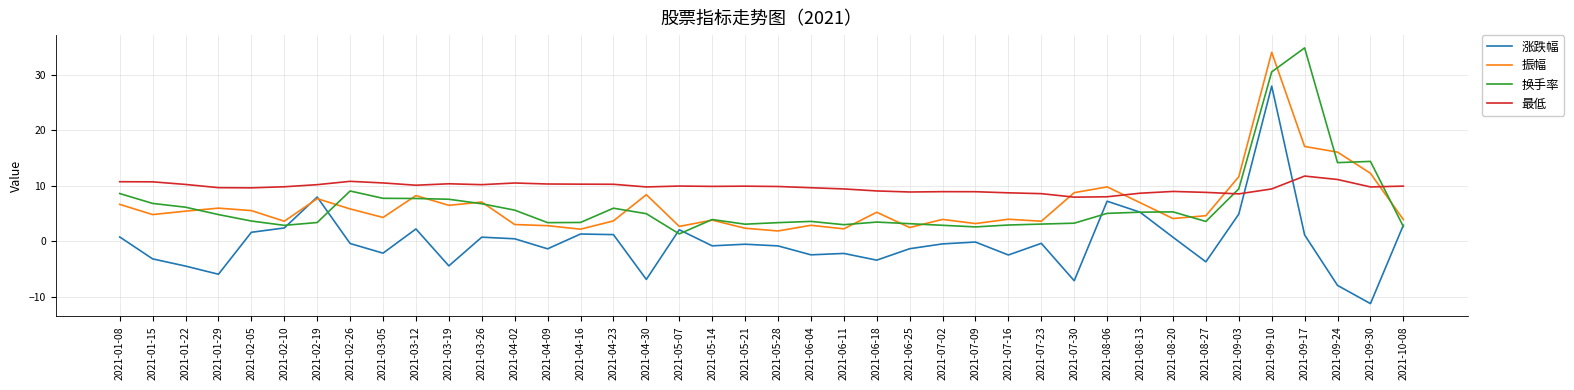

What is the highest value of the 最低 series?

11.8